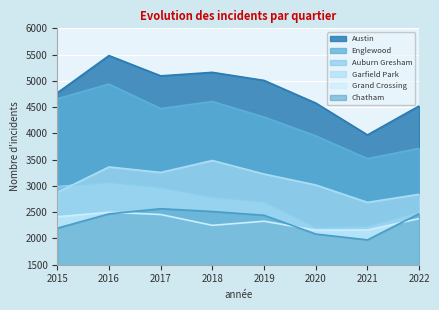

True or false: Garfield Park and Englewood intersect in this chart.

False